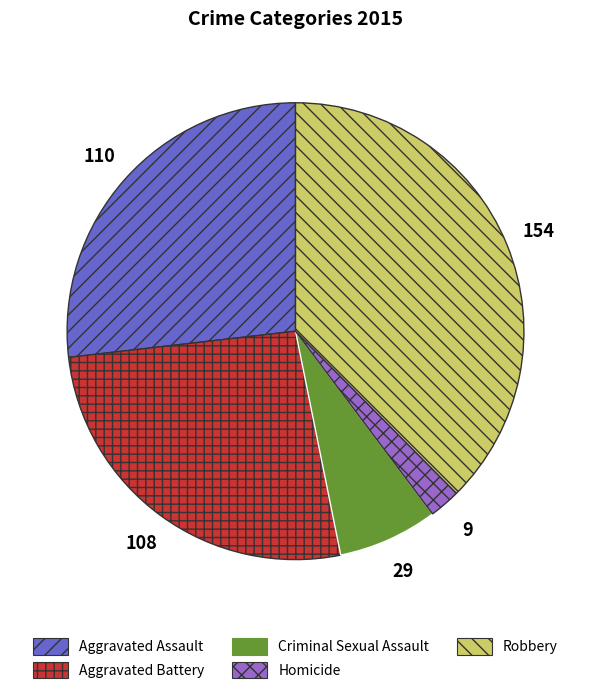

Is the sum of Criminal Sexual Assault and Homicide greater than half?

No